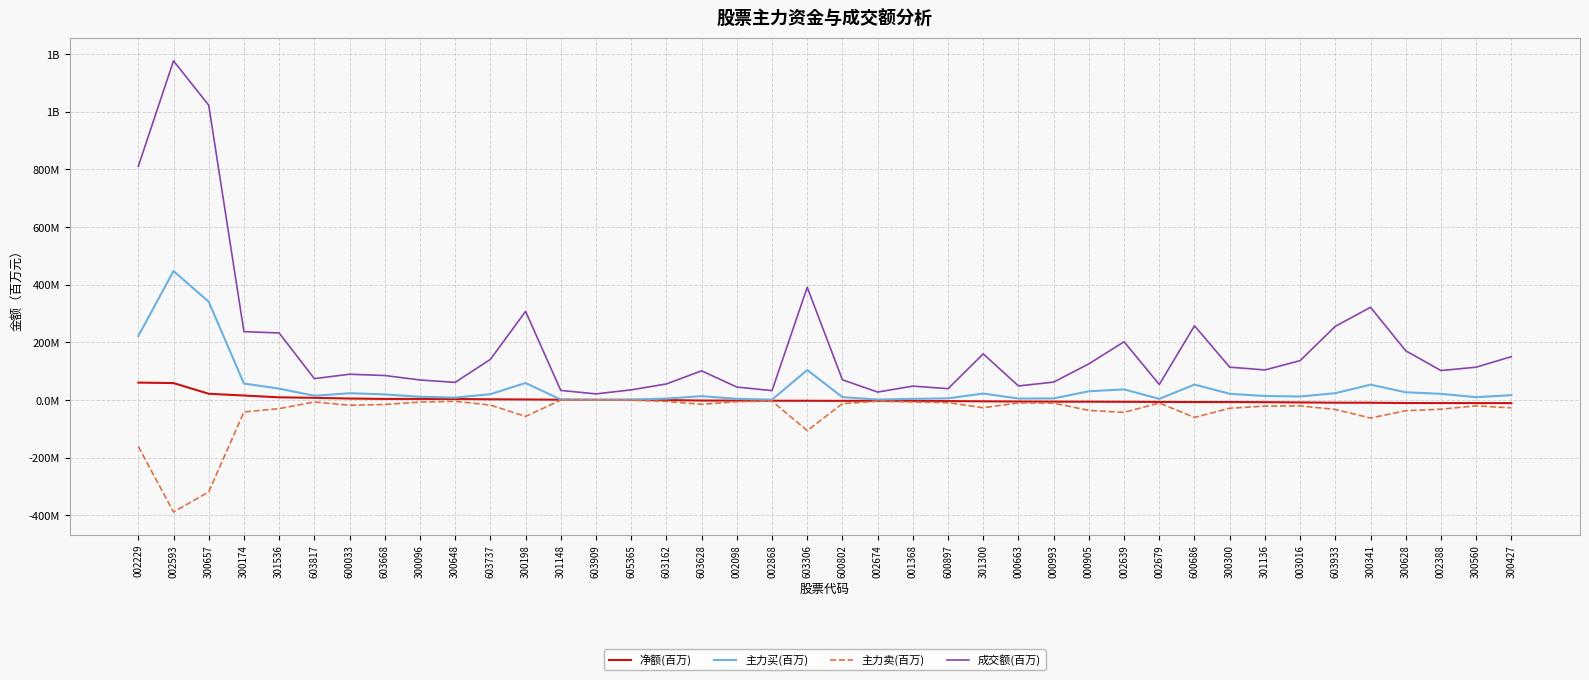

Does the chart have visible grid lines?

Yes